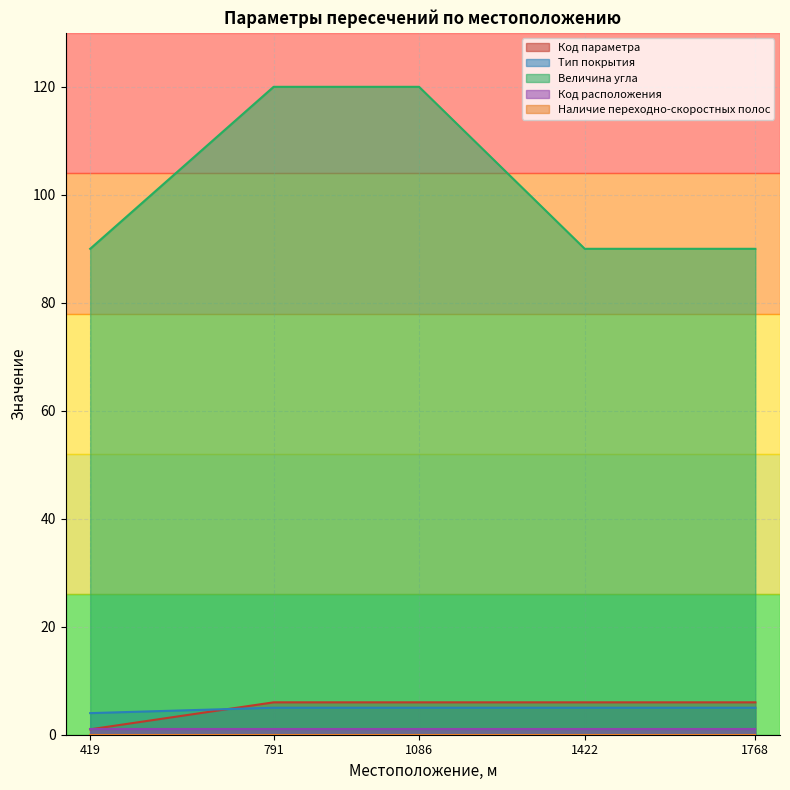

List the labels in order of Величина угла value, smallest first.

419, 1422, 1768, 791, 1086